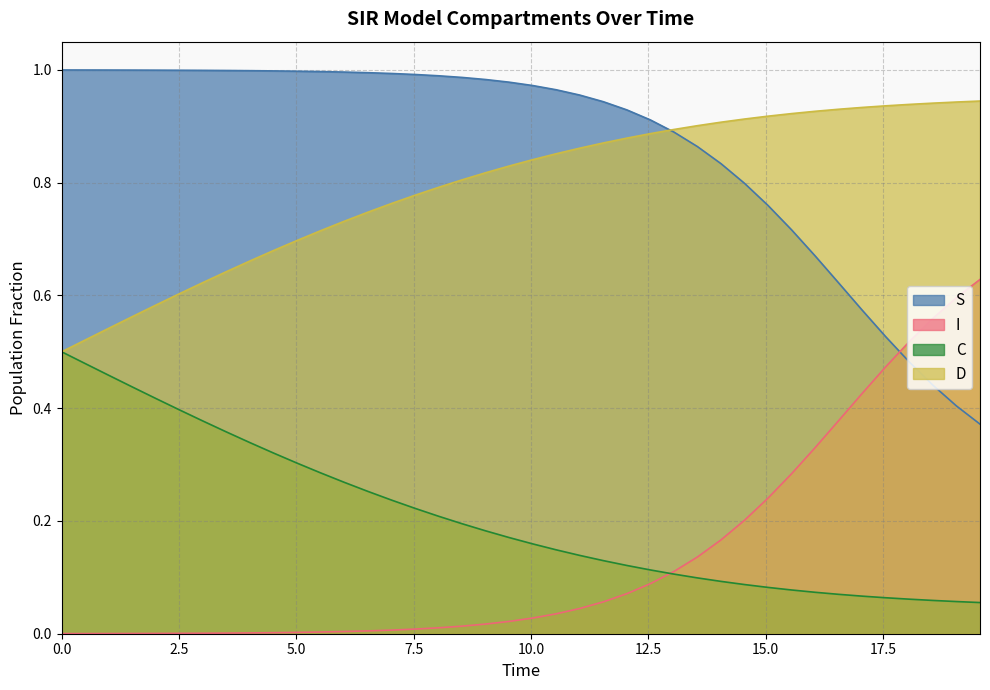

Rank the series by their maximum value, from lowest to highest.

C, I, D, S